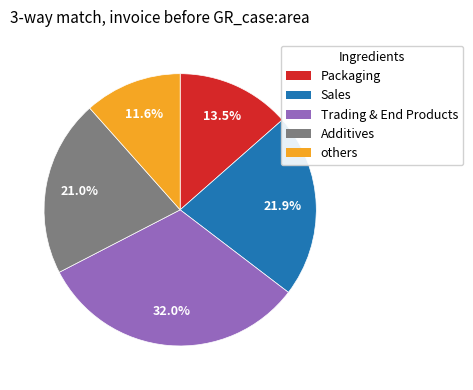

Rank the categories by value from lowest to highest.

others, Packaging, Additives, Sales, Trading & End Products